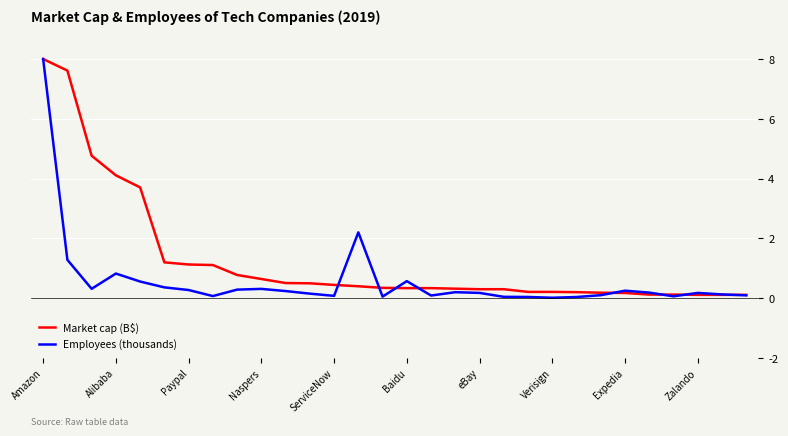

List the series in order of their overall mean, lowest first.

Employees (thousands), Market cap (B$)